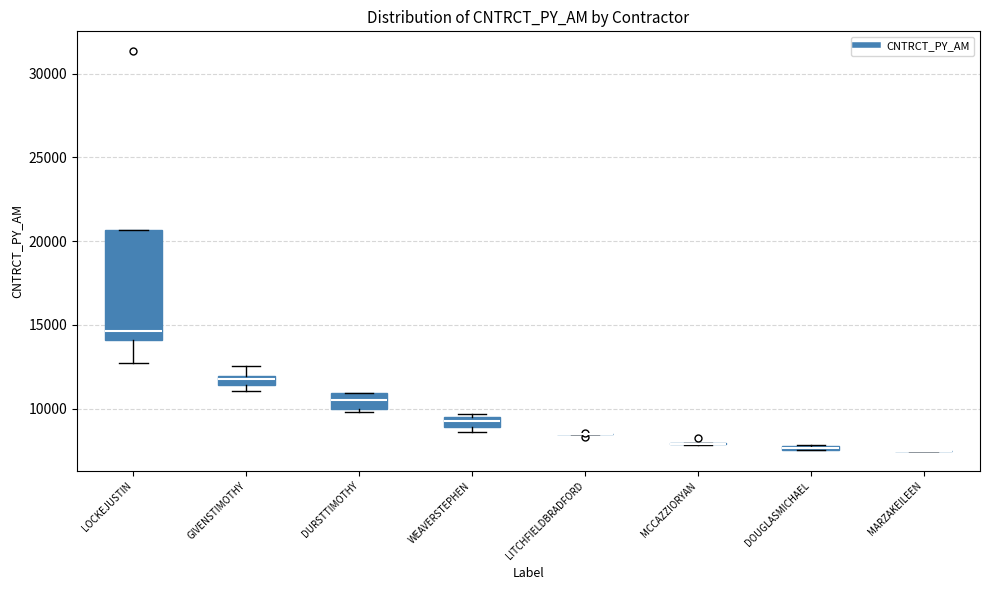

Comparing the boxes themselves (not the whiskers), which one is the tallest?

LOCKEJUSTIN